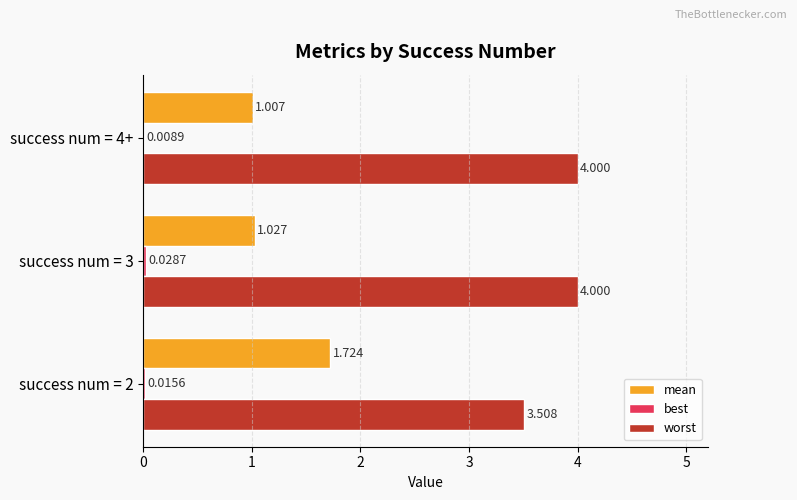

Between success num = 2 and success num = 3, which series saw the biggest shift?

mean